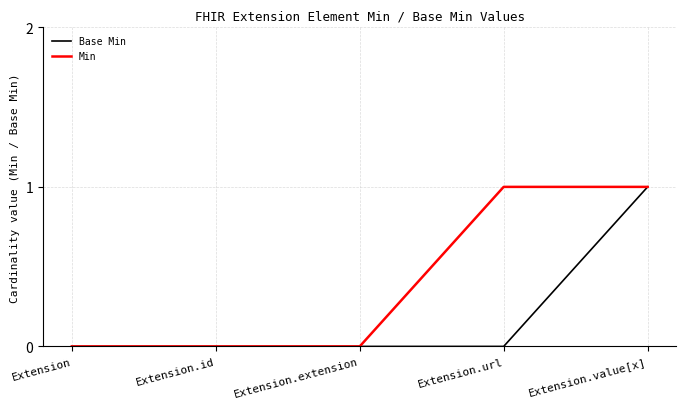

What position from the right is Extension?

5